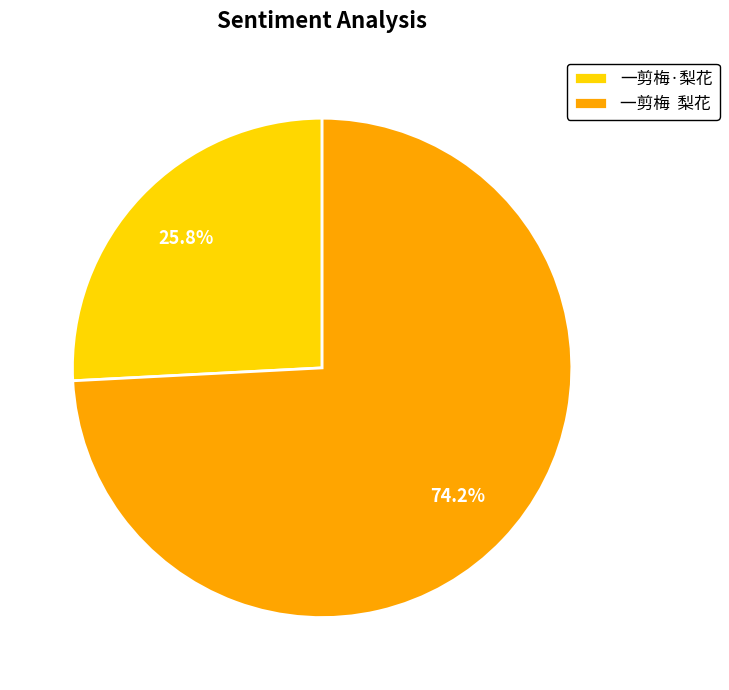

Do 一剪梅·梨花 and 一剪梅 梨花 together represent more than half of the pie?

Yes